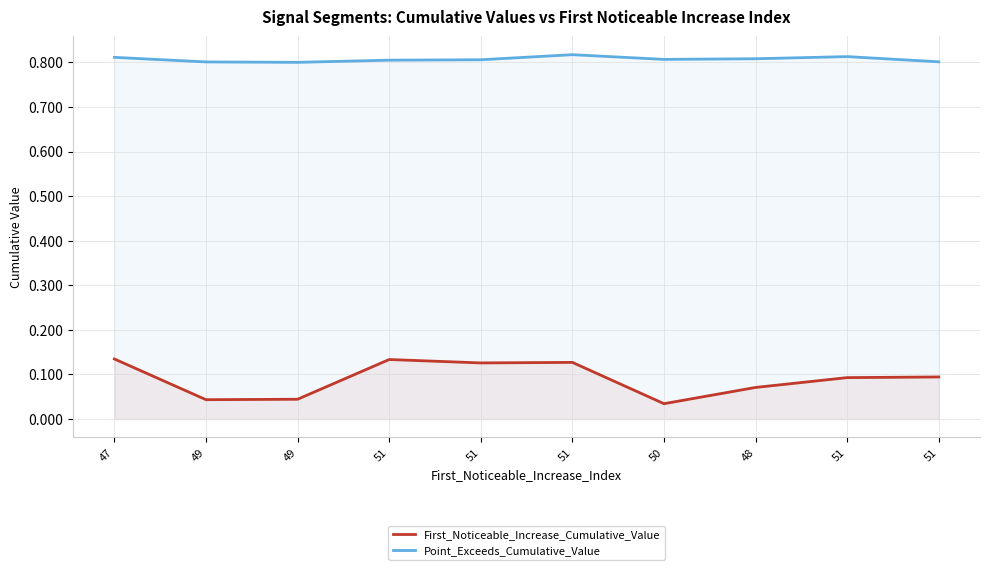

The First_Noticeable_Increase_Cumulative_Value series shows 0.1 at 51. True or false?

True